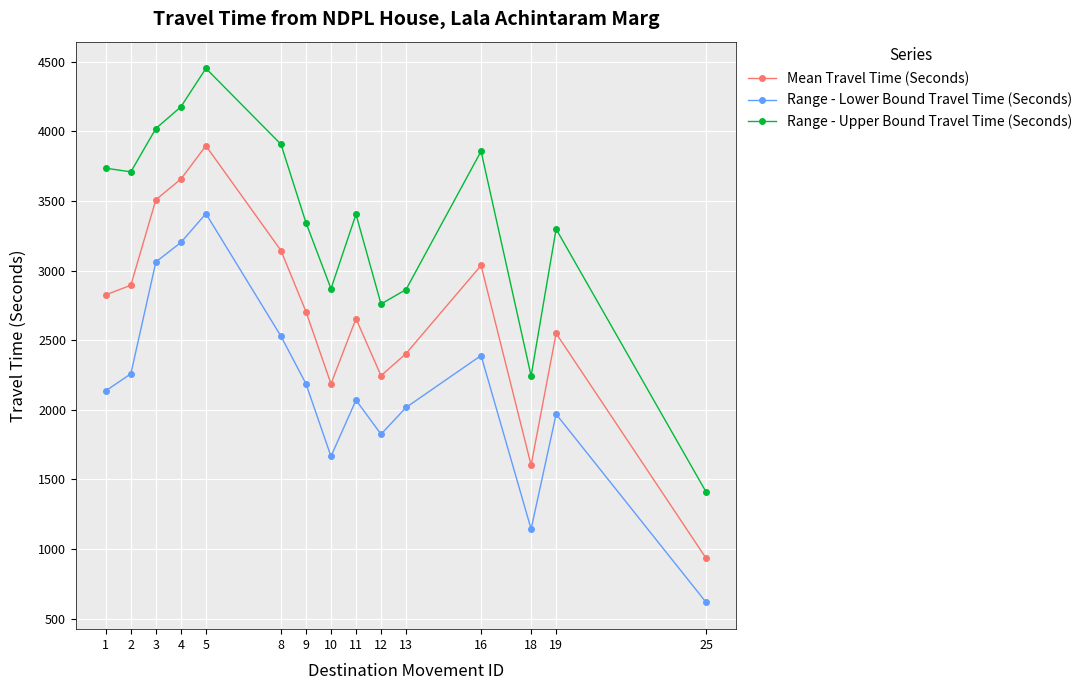

What value does the Range - Upper Bound Travel Time (Seconds) series have at 2?

3709